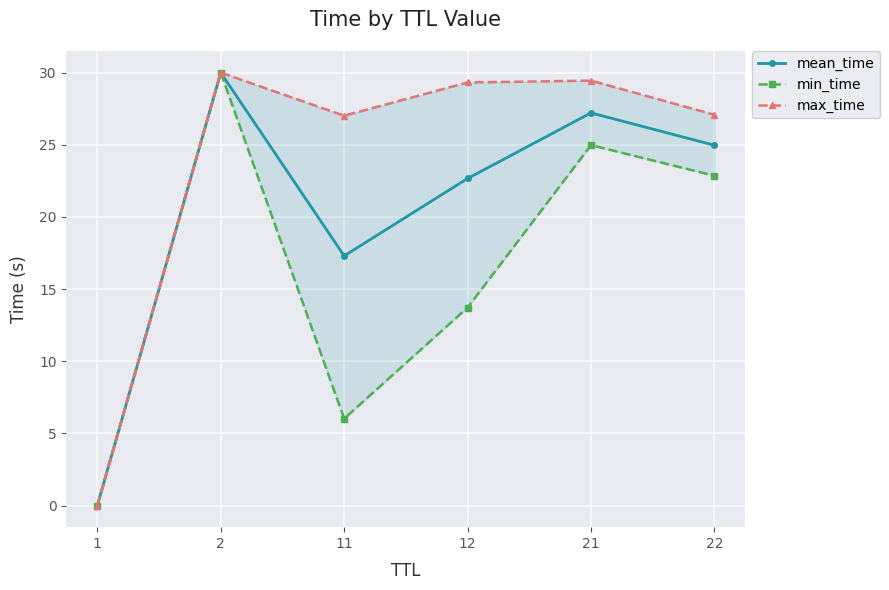

The value of mean_time at 12 is 22.7. True or false?

True